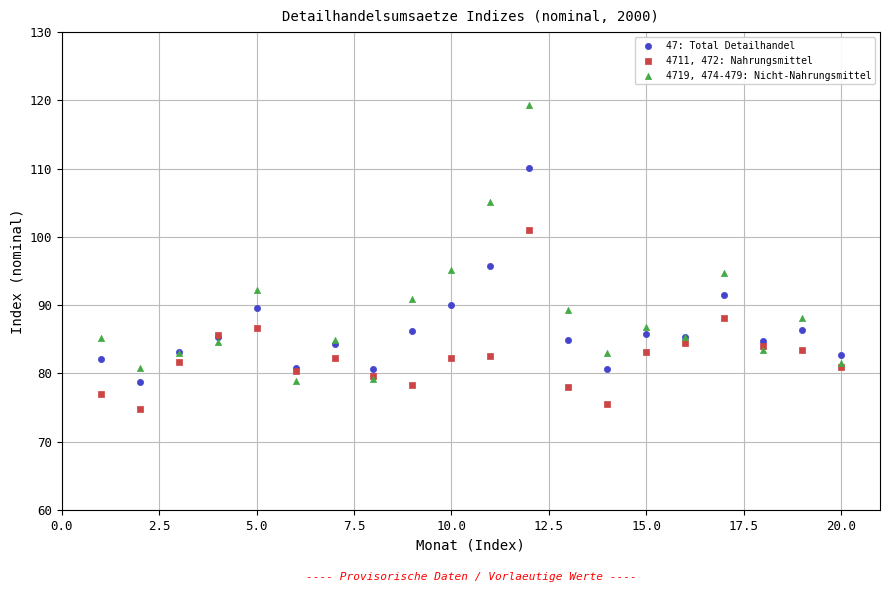

What are all the series names shown in the legend?

47: Total Detailhandel, 4711, 472: Nahrungsmittel, 4719, 474-479: Nicht-Nahrungsmittel